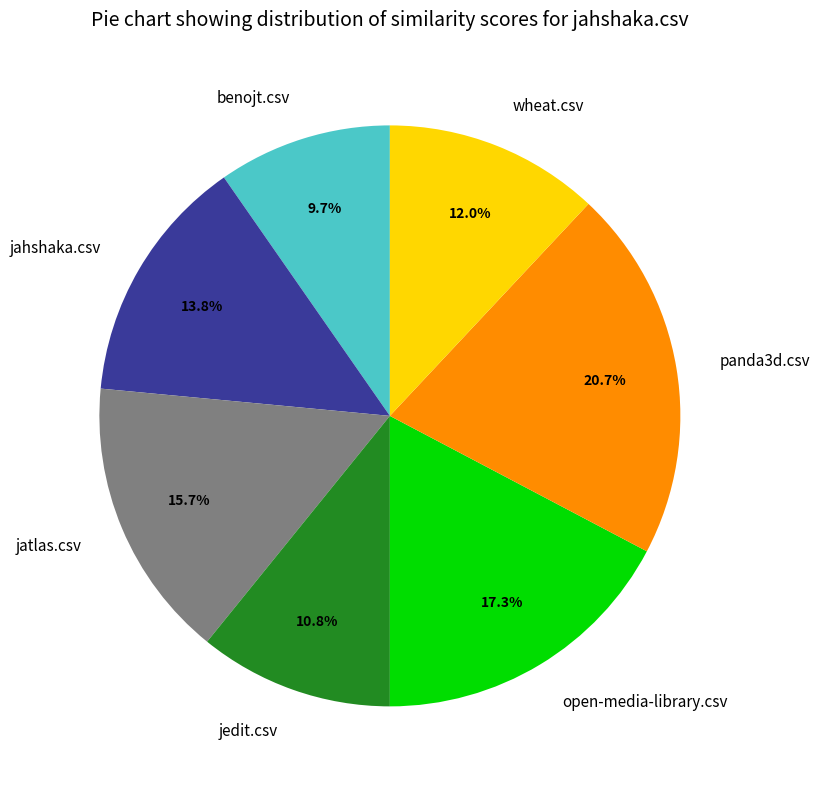

To the nearest percent, what is the average slice percentage?

14%